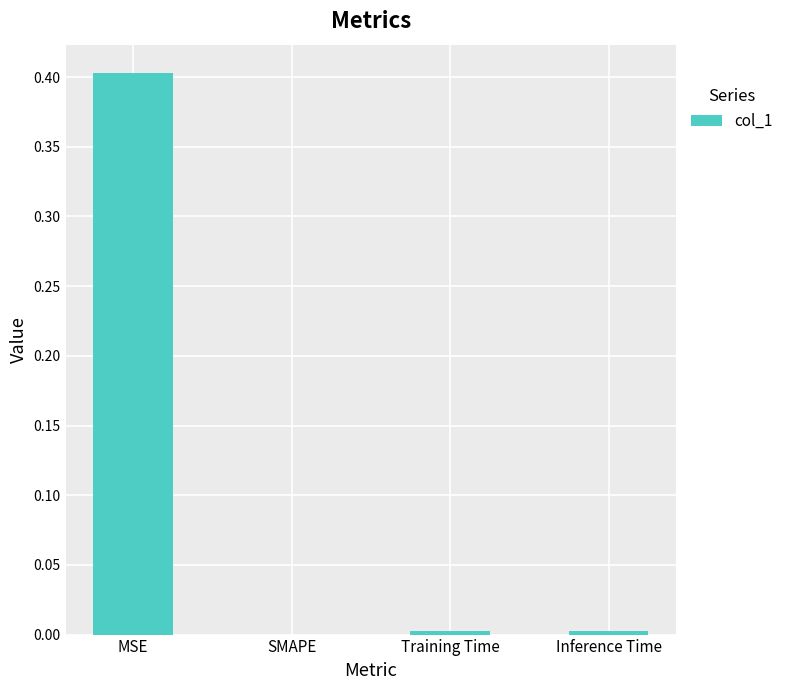

Read the value at MSE.

0.4